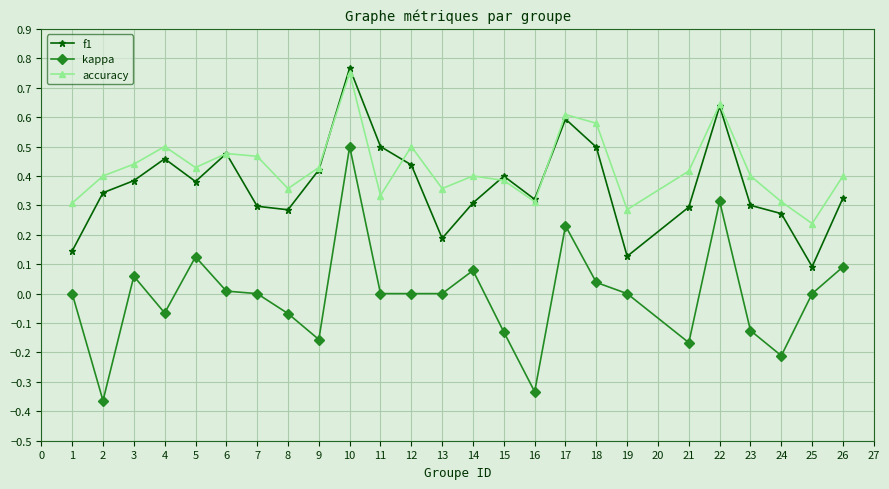

Is it true that accuracy equals 0.3 at 11?

True